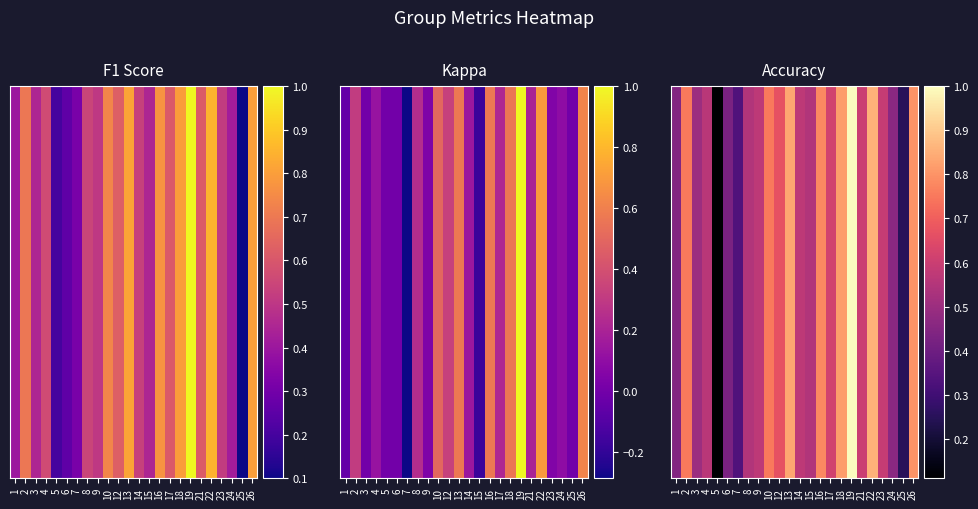

Which label corresponds to the smallest value in the chart?

5